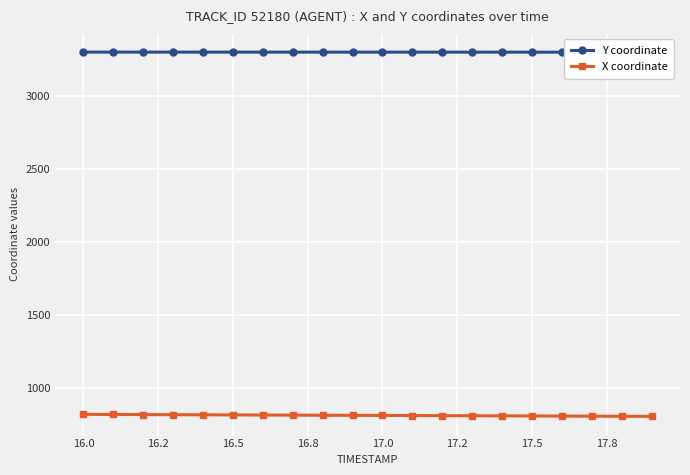

True or false: Y coordinate and X coordinate cross at least once.

False